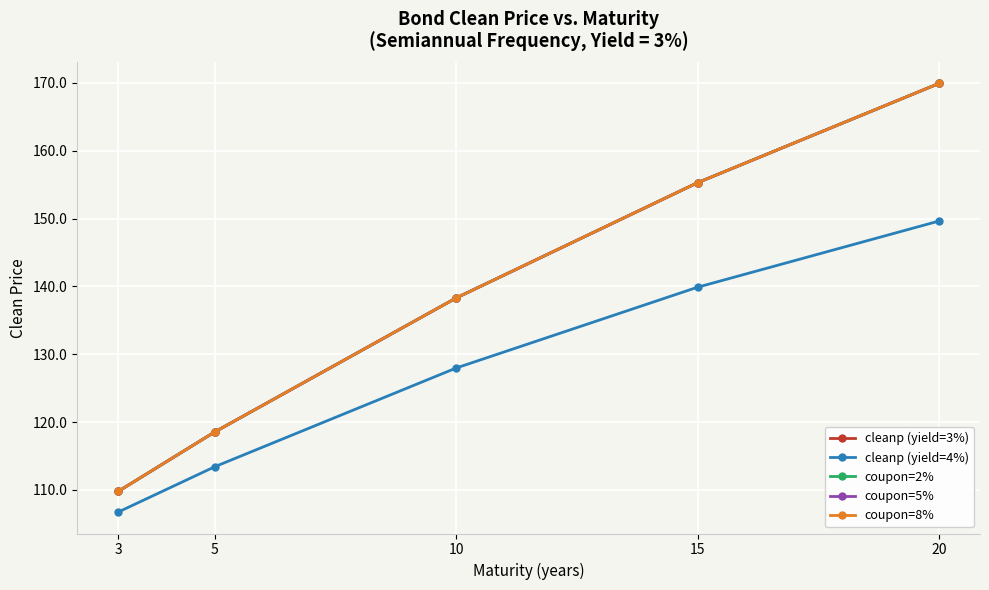

What is the maximum value shown in the chart?

169.9